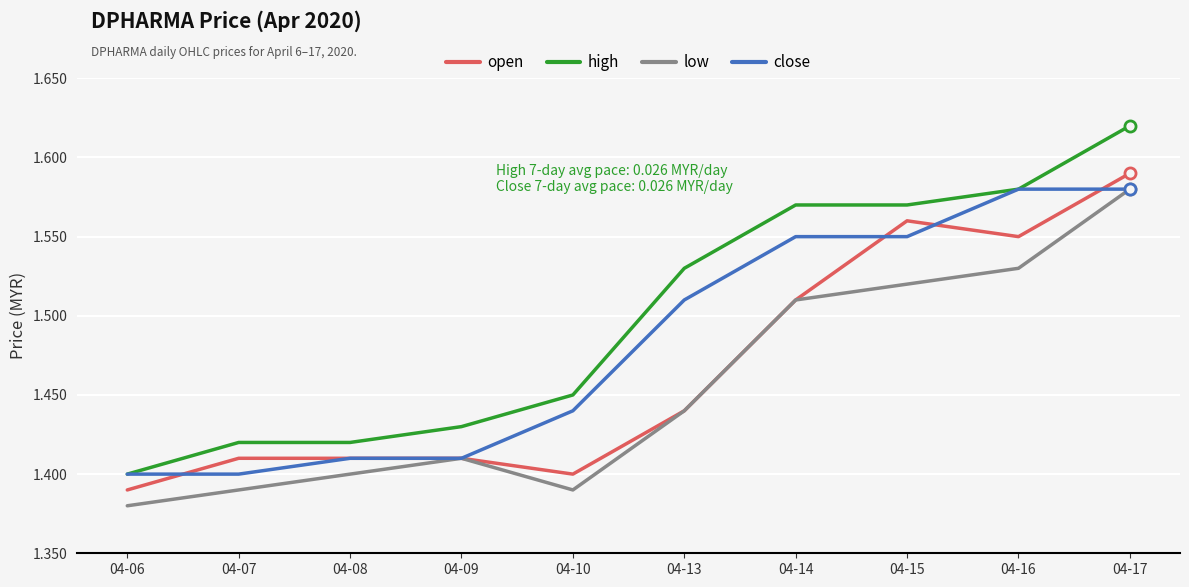

The value of close at 04-10 is 0.4. True or false?

False